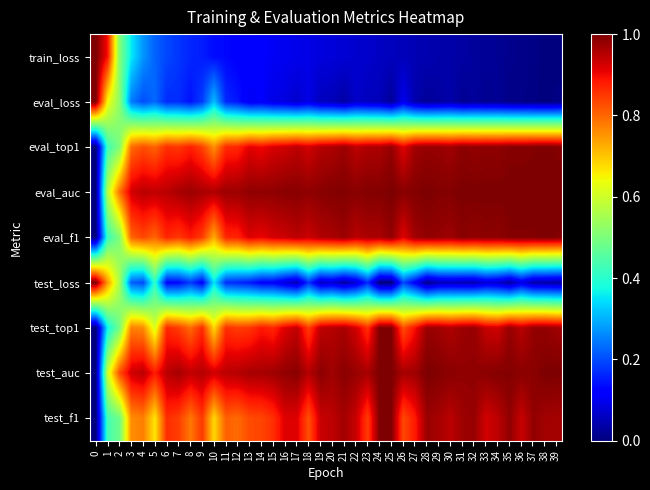

Which series has the largest total across all categories?

eval_auc